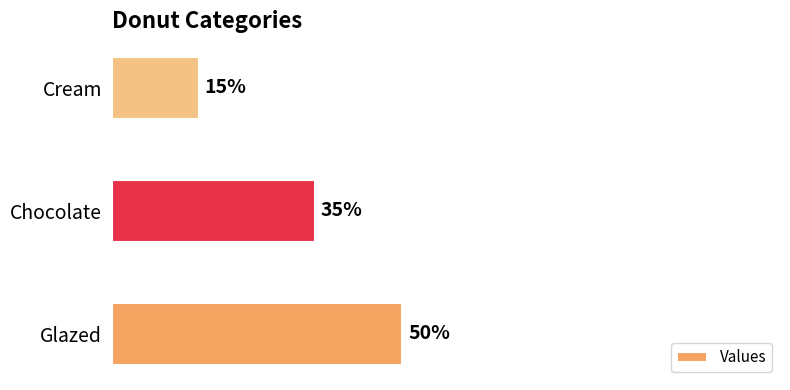

Between Chocolate and Cream, which is larger?

Chocolate